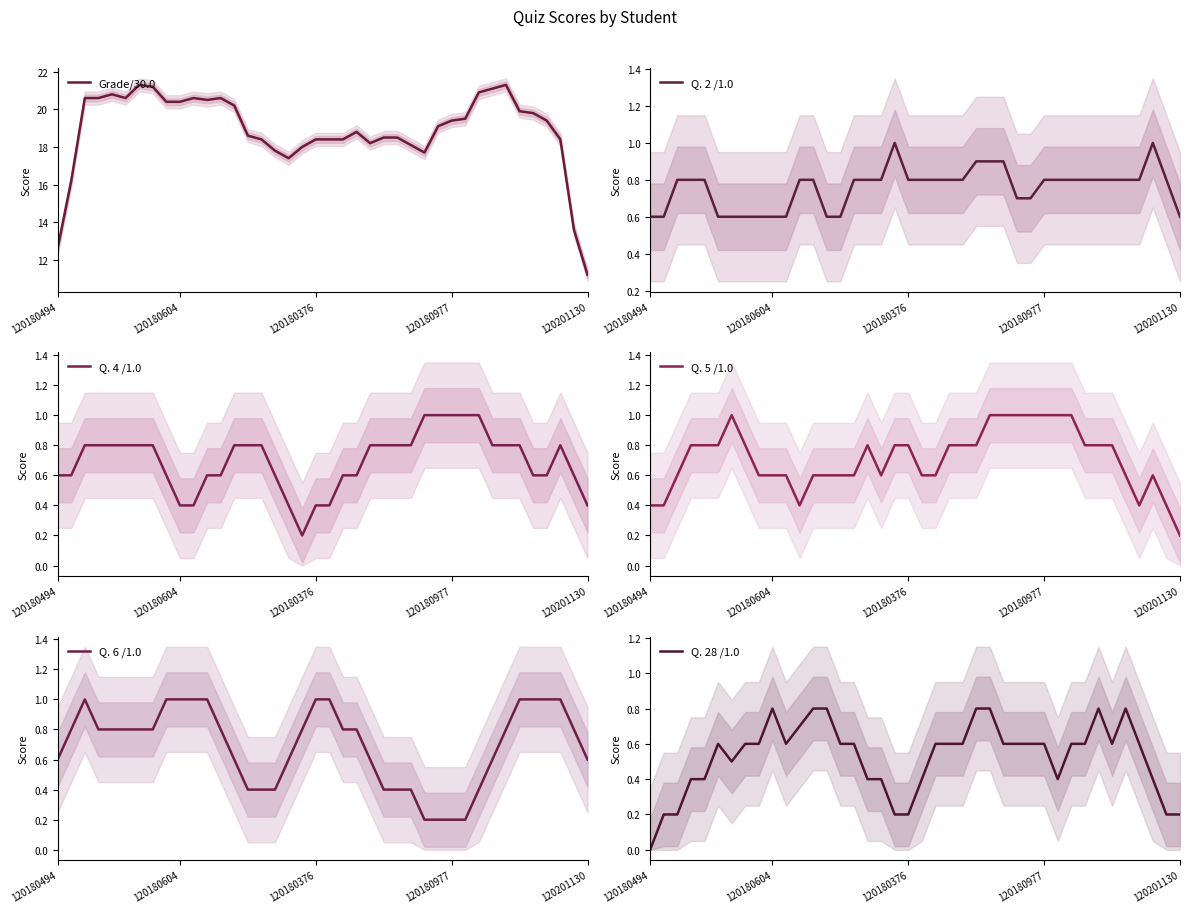

In Q. 6 /1.0, how many points are higher than both neighbors (excluding endpoints)?

1